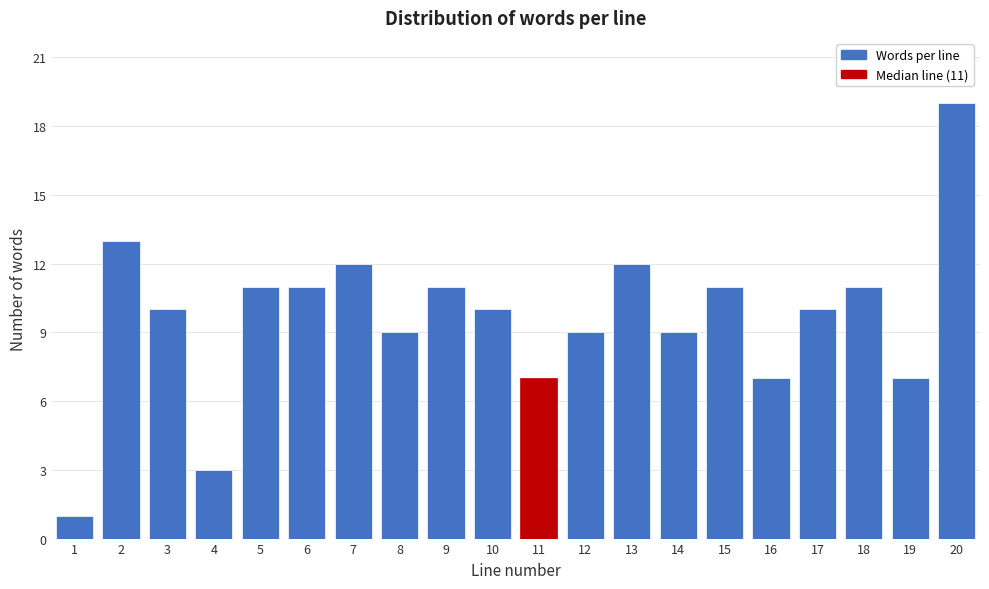

Reading left to right, what are all the values shown in this chart?

1	13	10	3	11	11	12	9	11	10	7	9	12	9	11	7	10	11	7	19